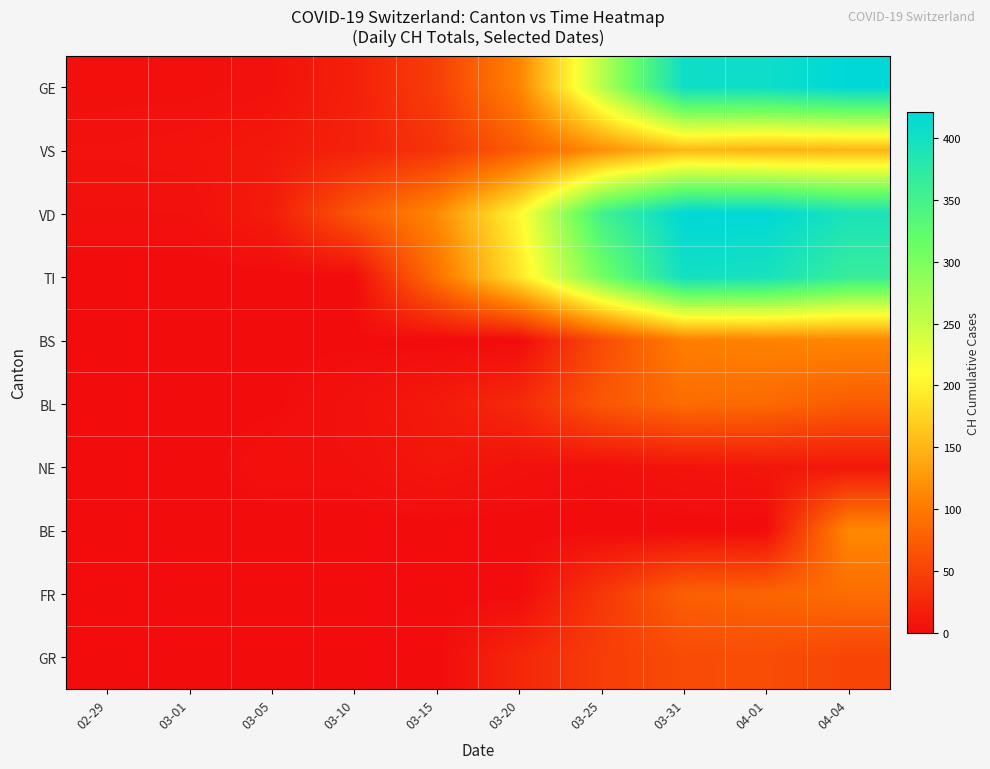

Rank the series by their maximum value, from lowest to highest.

NE, GR, BL, FR, BS, BE, VS, TI, VD, GE